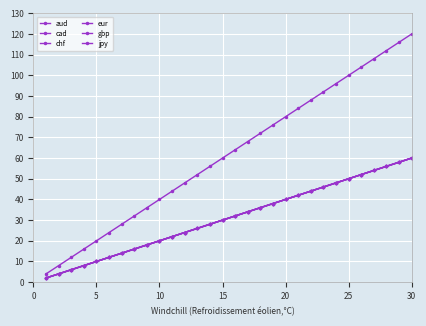

Does the chart have visible grid lines?

Yes